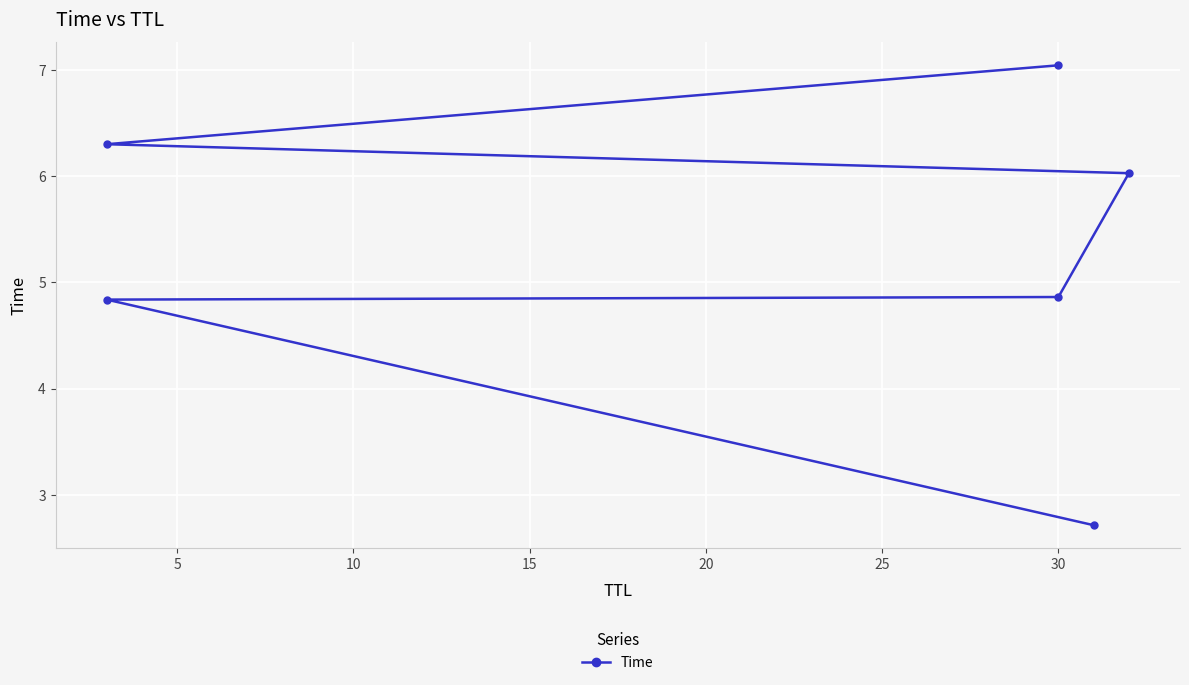

Is it true that the value at 15 is 8.0?

False